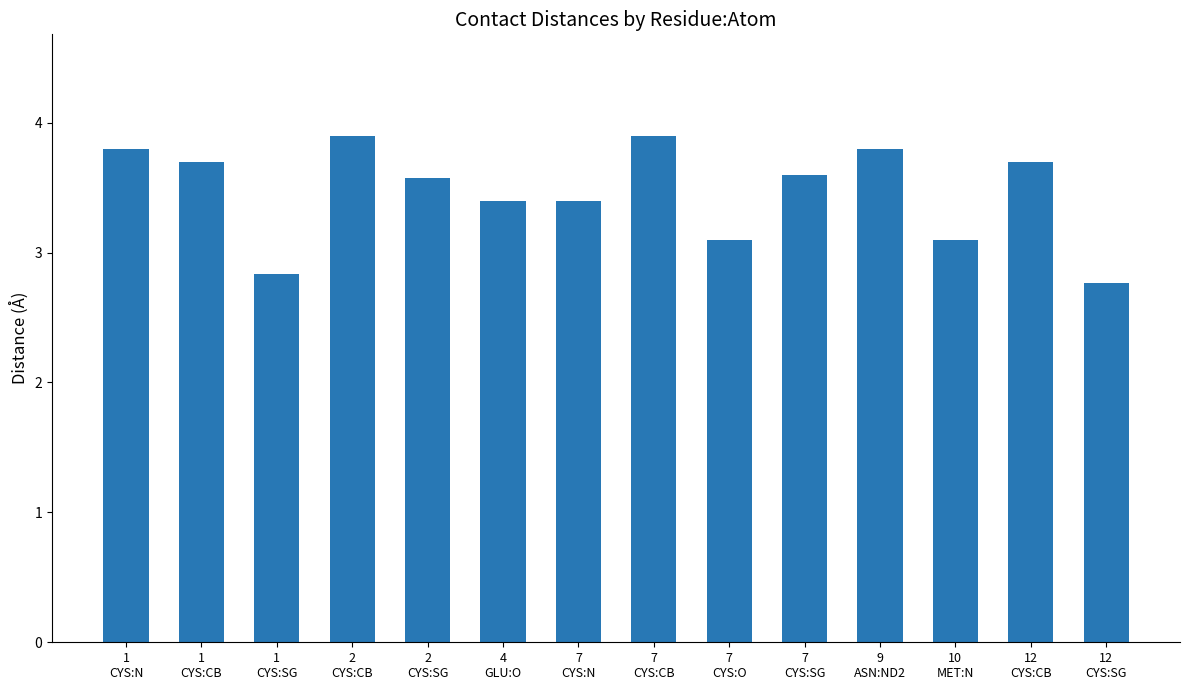

What is the difference between the values at 1
CYS:SG and 1
CYS:CB?

0.9